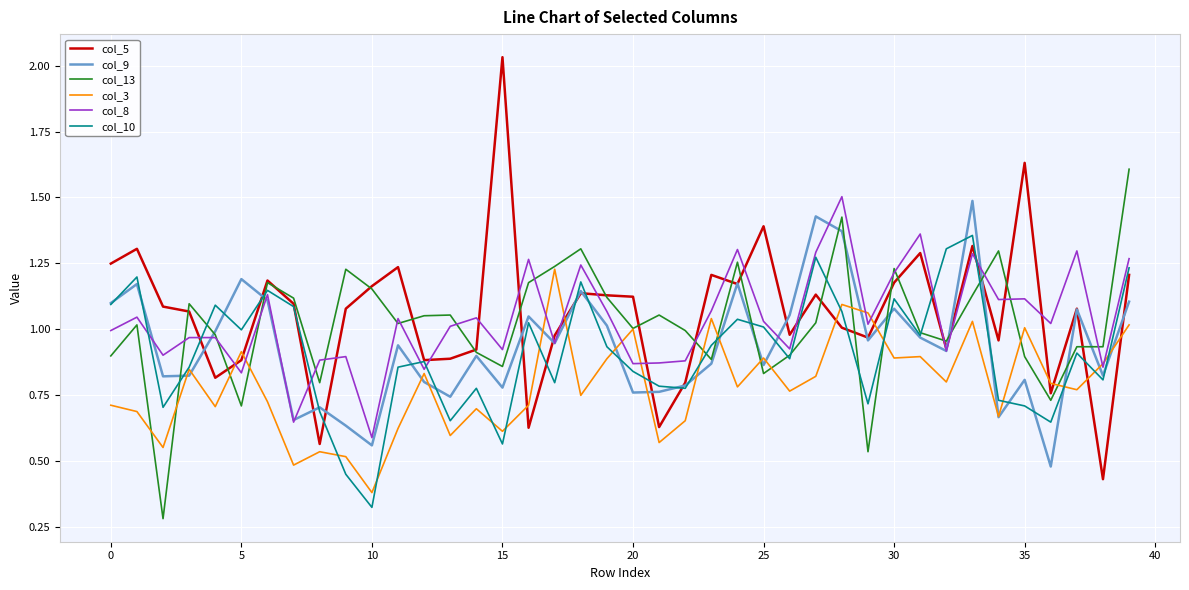

Which series has the largest range (max minus min)?

col_5